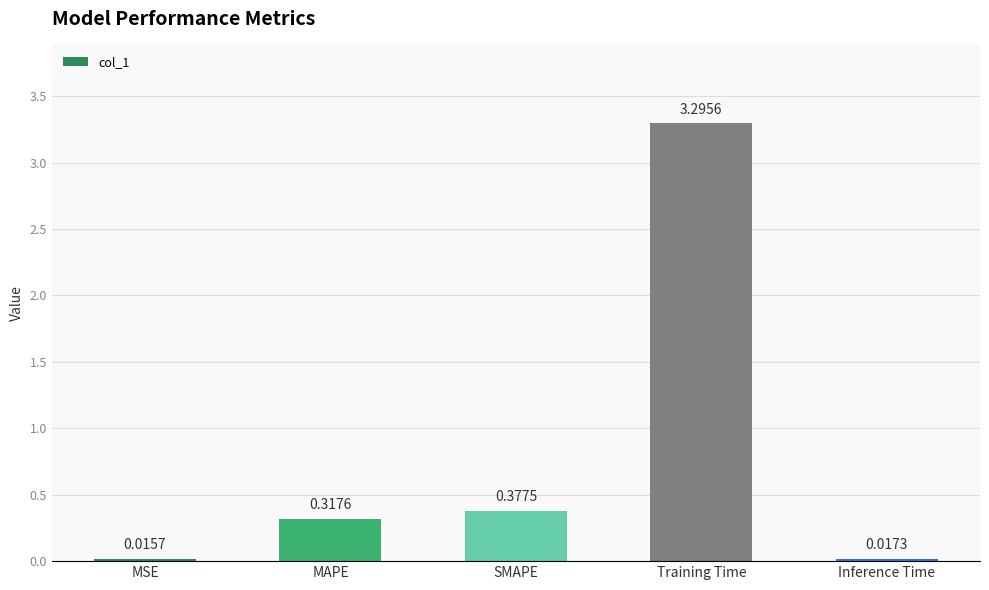

List the labels in order of value, largest first.

Training Time, SMAPE, MAPE, Inference Time, MSE